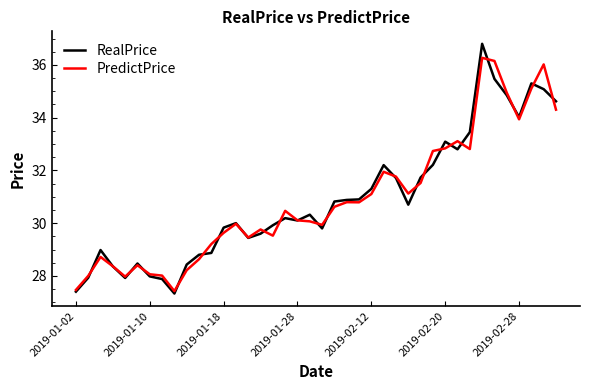

Rank the series by their maximum value, from lowest to highest.

PredictPrice, RealPrice